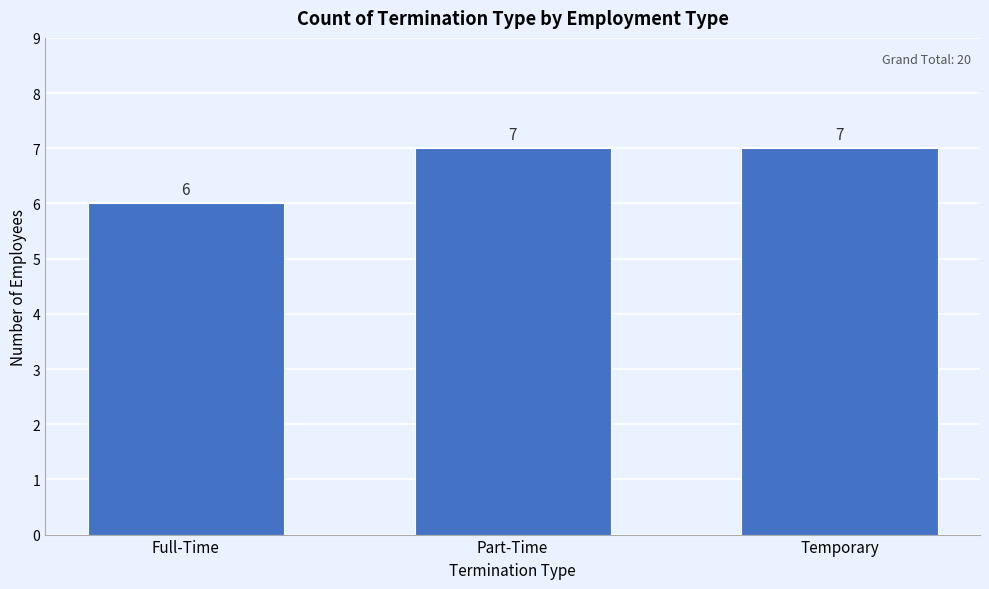

Reading left to right, list all the values displayed in this chart.

Full-Time=6	Part-Time=7	Temporary=7